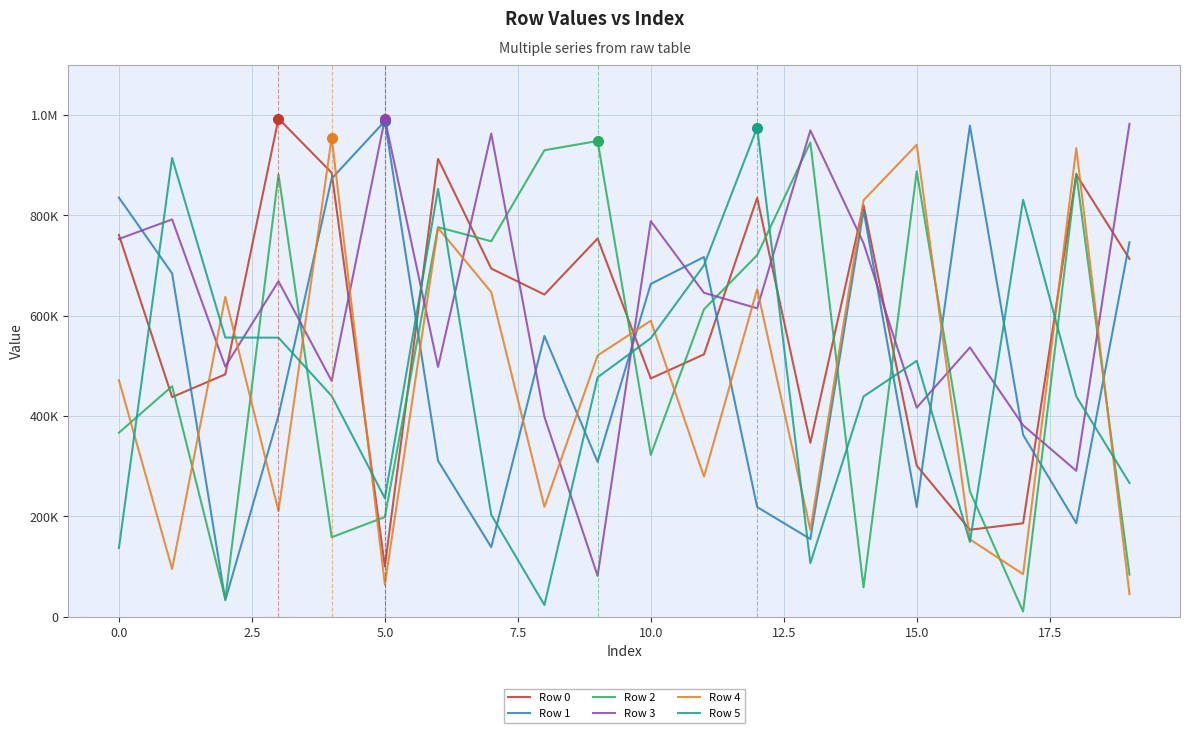

What is the maximum value for Row 4?

954356